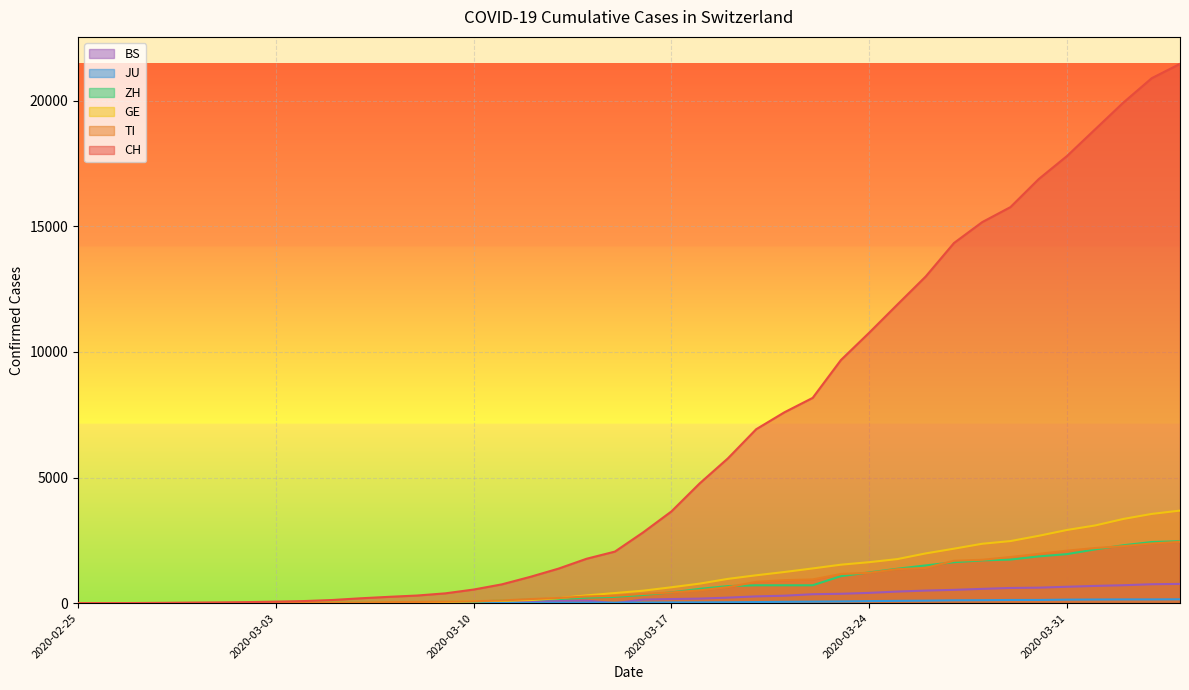

Between 2020-03-16 and 2020-04-04, which is larger?

2020-04-04